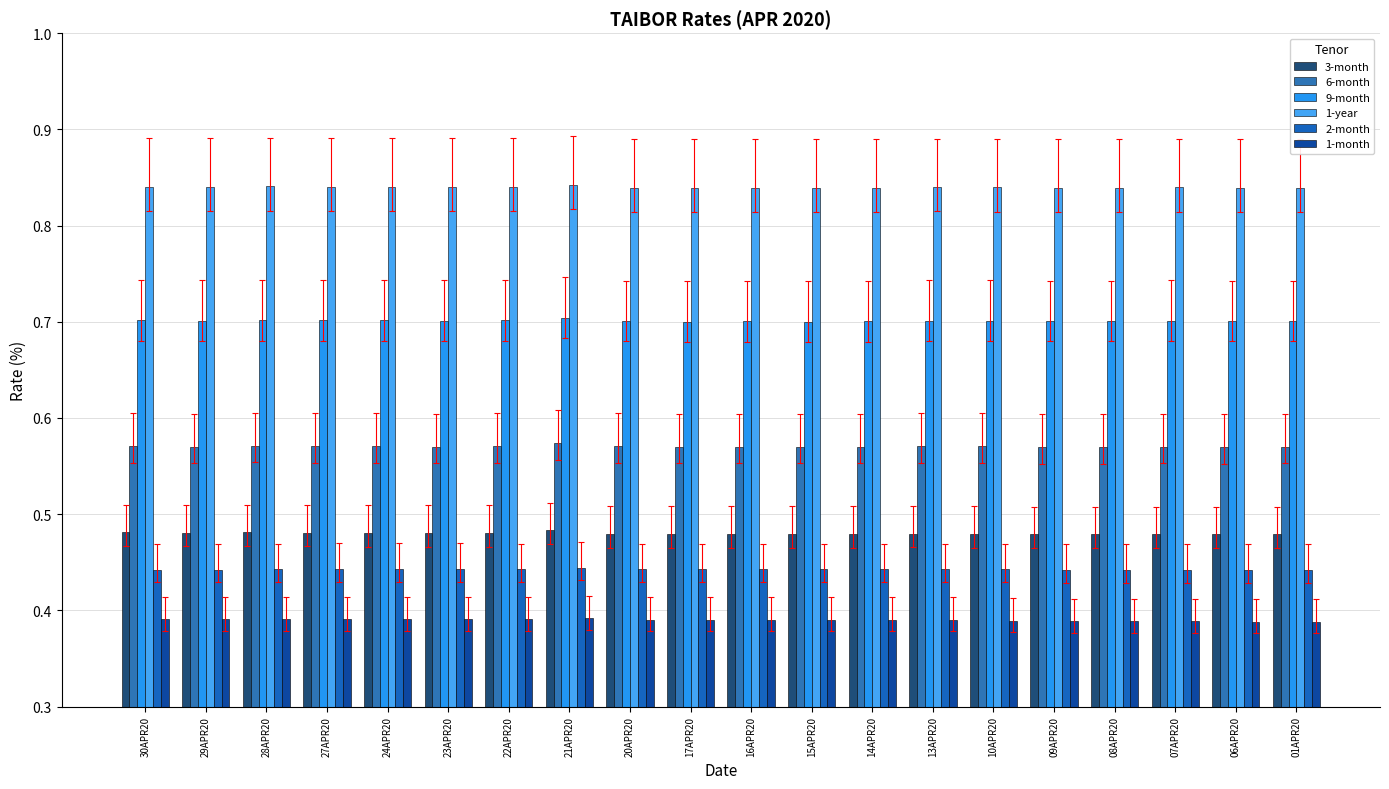

Which series has the widest spread of values?

9-month